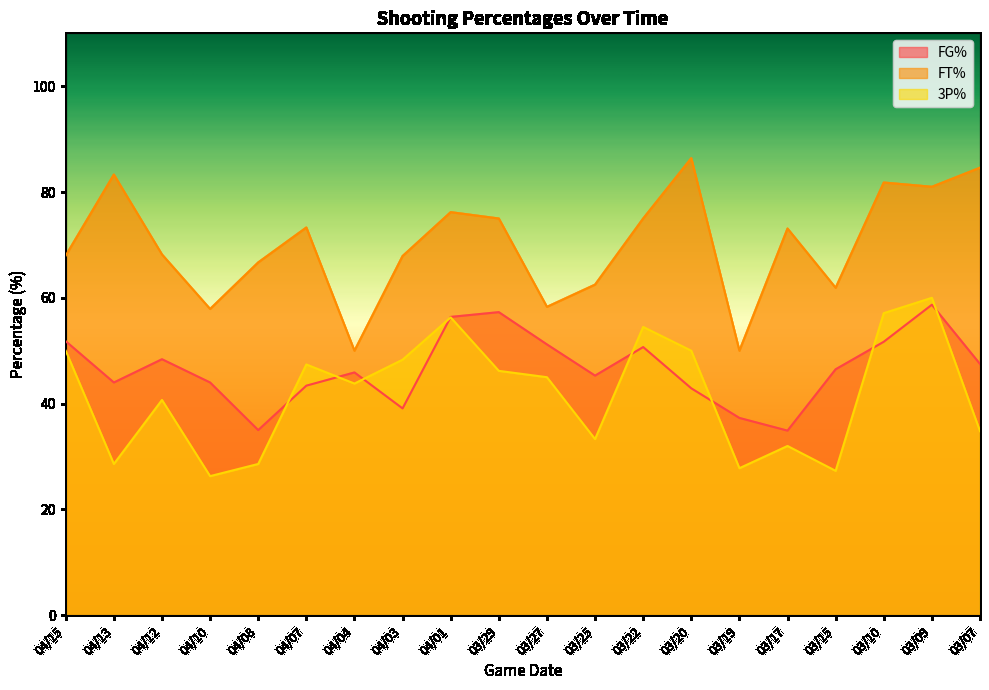

True or false: FT% and FG% intersect in this chart.

False